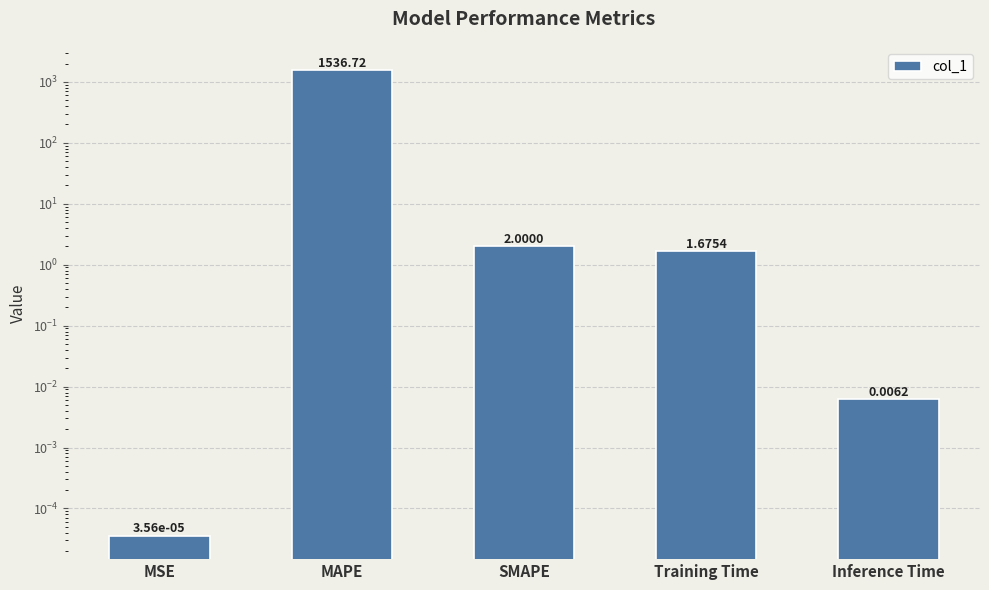

Reading left to right, transcribe all the data shown in this chart.

0.0	1536.7	2.0	1.7	0.0